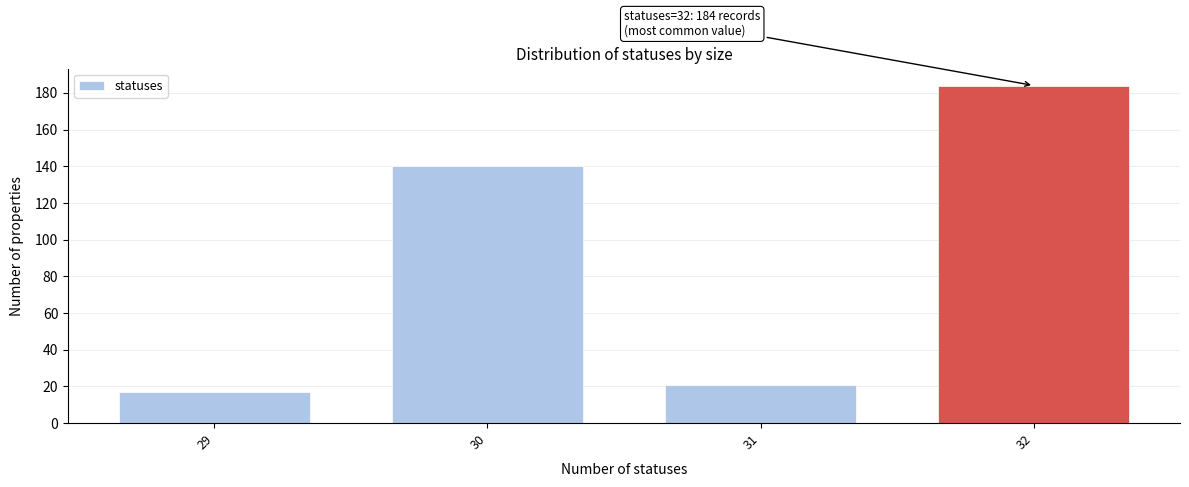

Reading right to left, extract all data points from this chart.

184	21	140	17